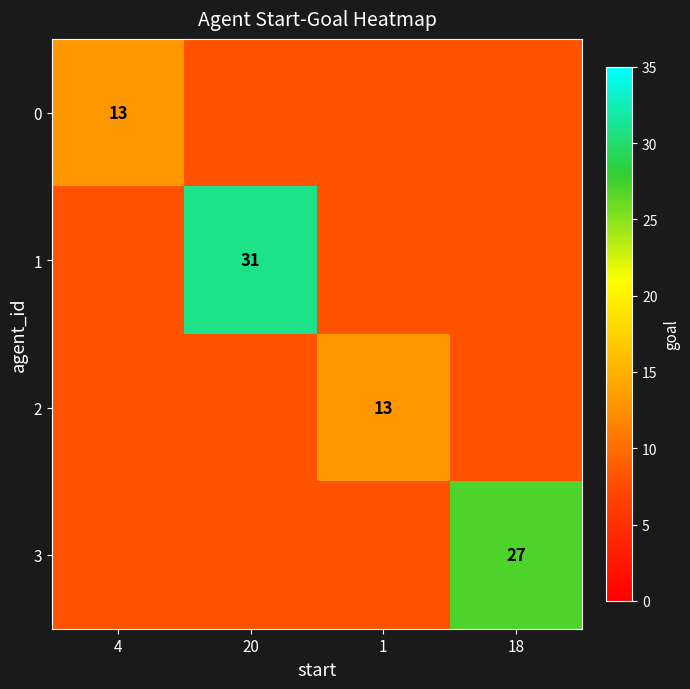

The value of 0 at 4 is 13. True or false?

True